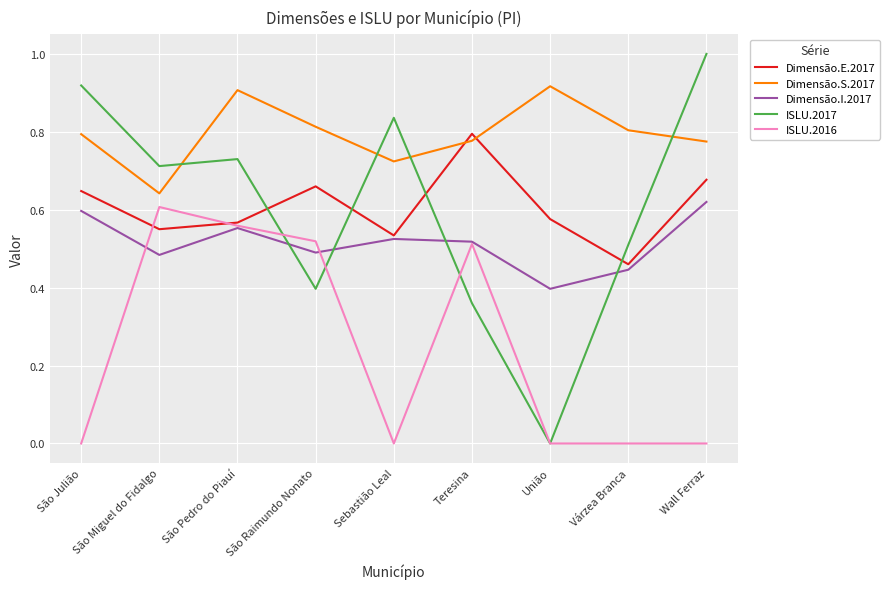

Which series has the largest total across all categories?

Dimensão.S.2017